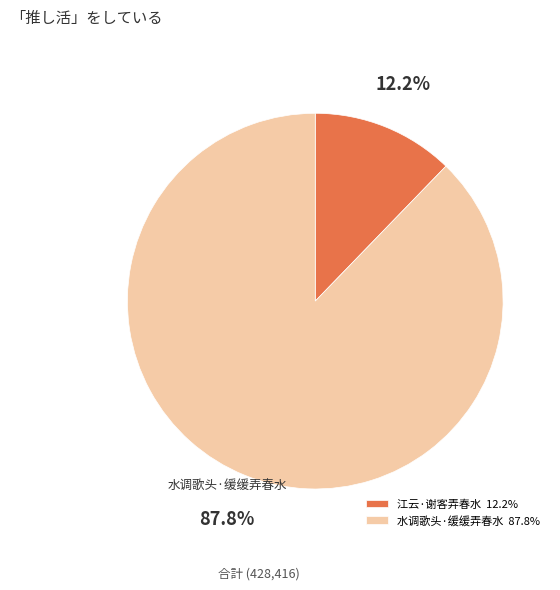

What percentage is the 江云·谢客弄春水 slice, to the nearest percent?

12%